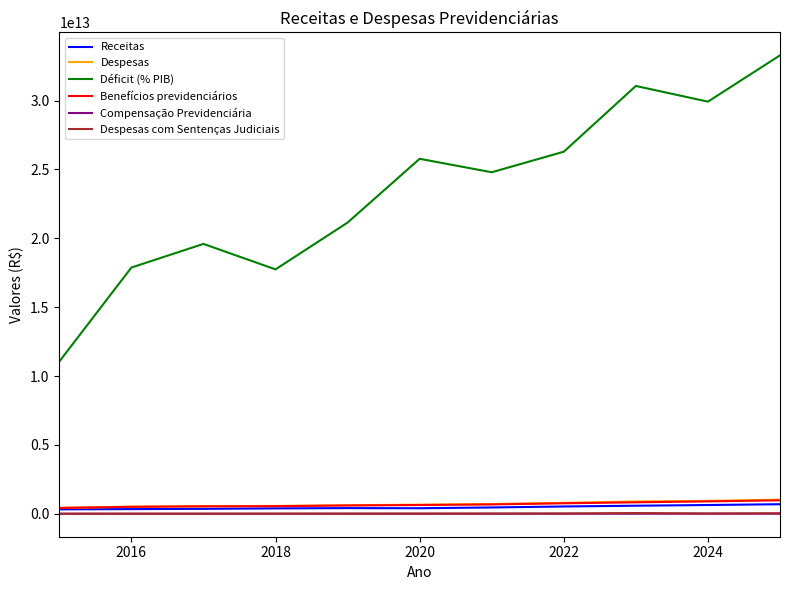

Which series has the largest total across all categories?

Déficit (% PIB)